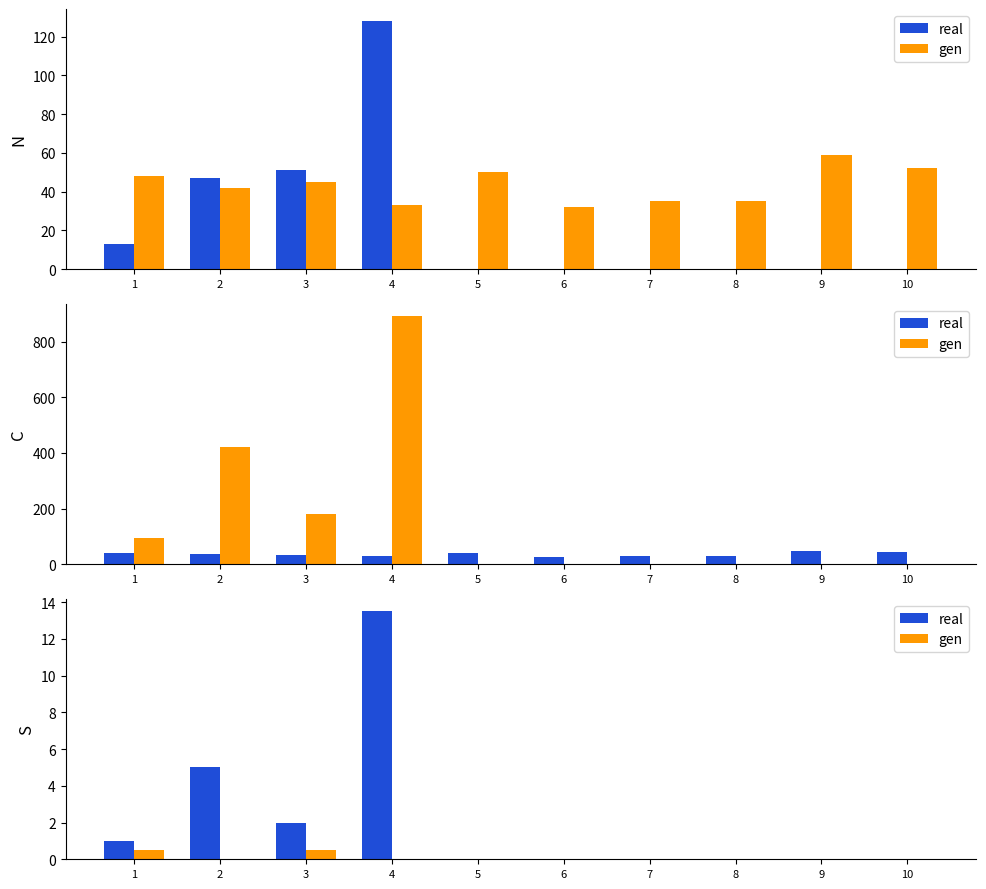

What is the difference between the maximum and minimum values in the gen series?

0.5